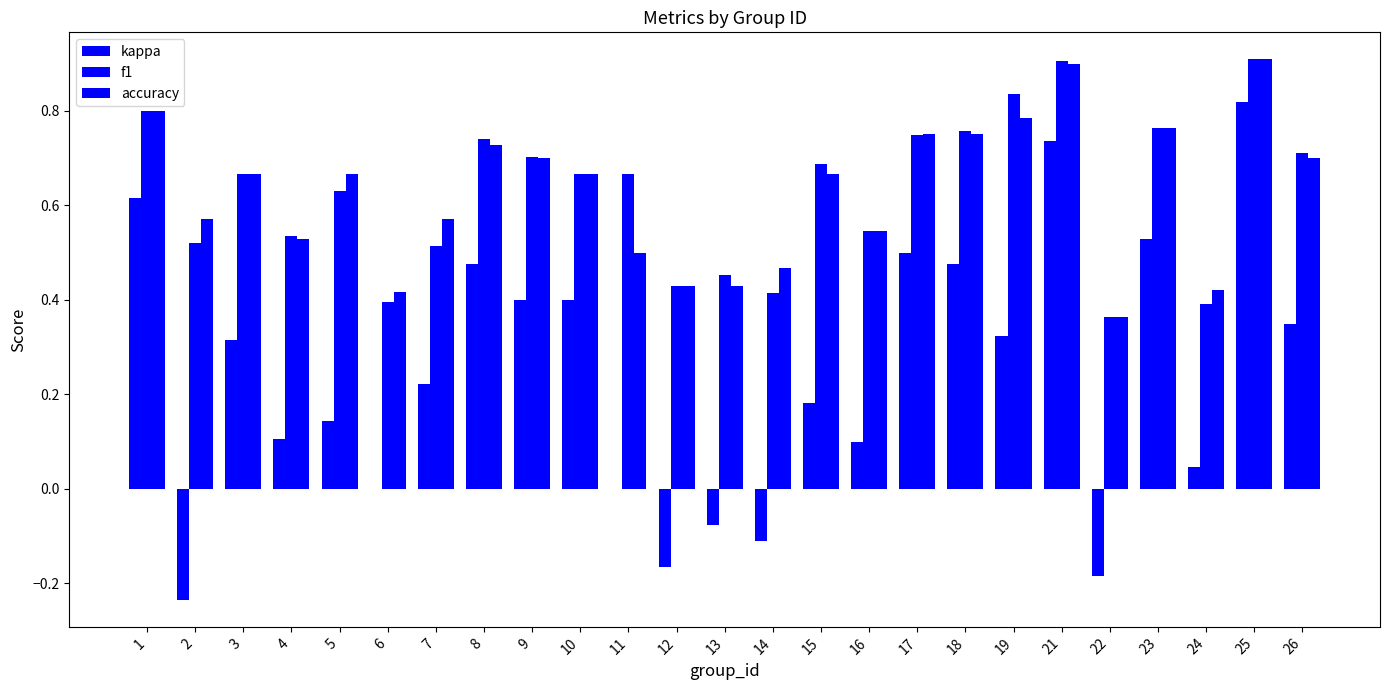

Between 17 and 1, which is larger?

1